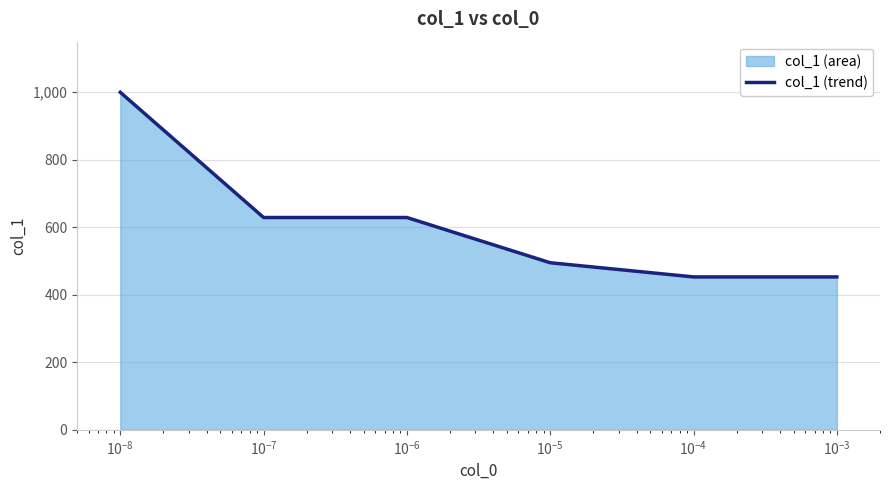

What is the greatest value displayed?

1000